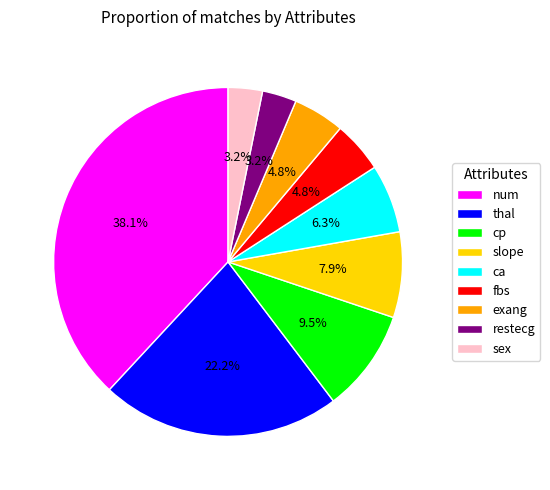

Between thal and slope, which is larger?

thal